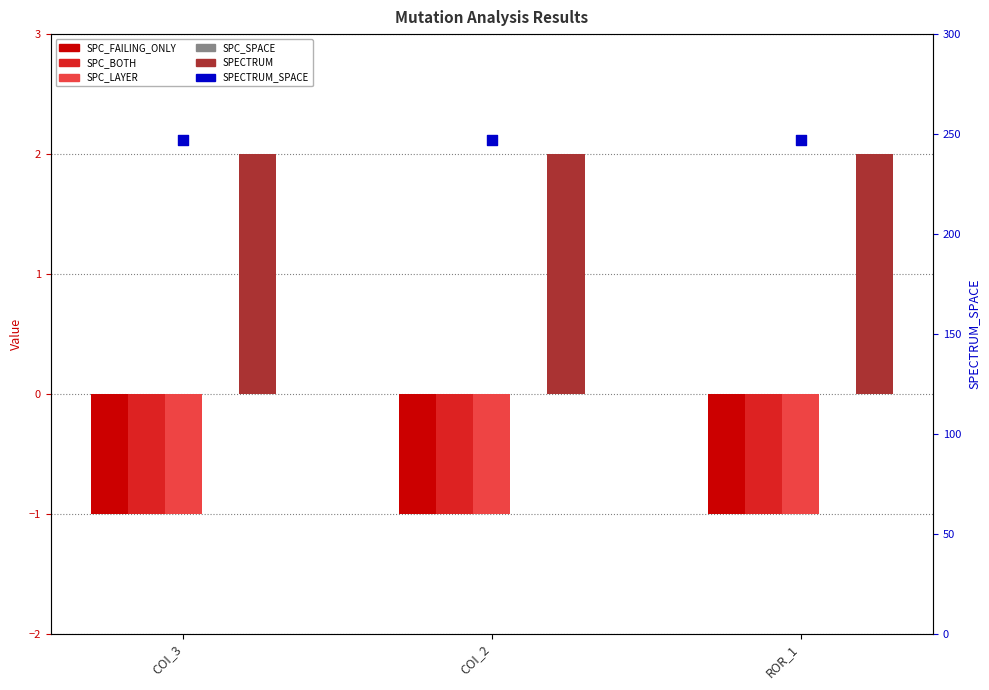

What is the total value across all series at COI_3?

246